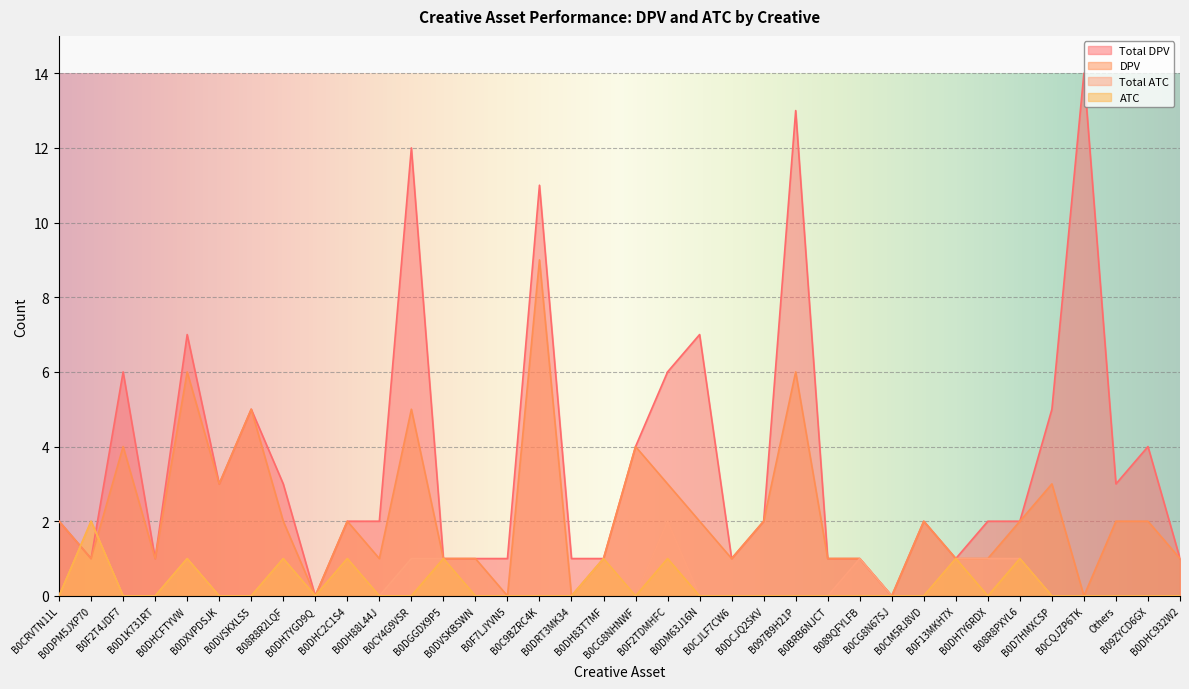

What position from the left is B0DH83T7MF?

18